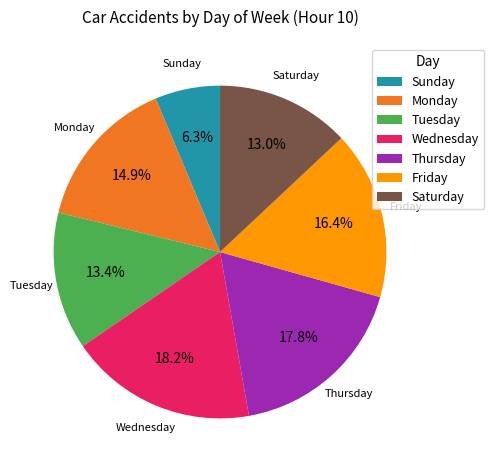

To the nearest percent, what is the average slice percentage?

14%